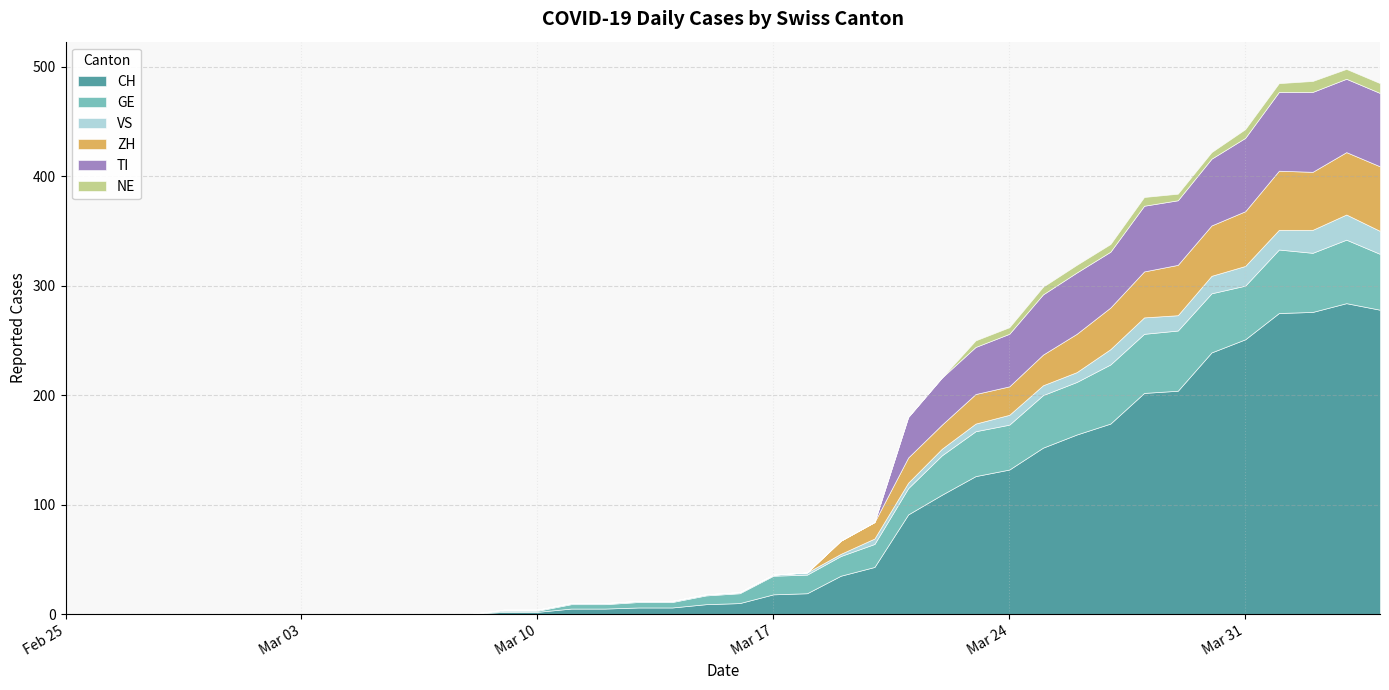

Where do ZH and VS first cross each other?

22 and 23